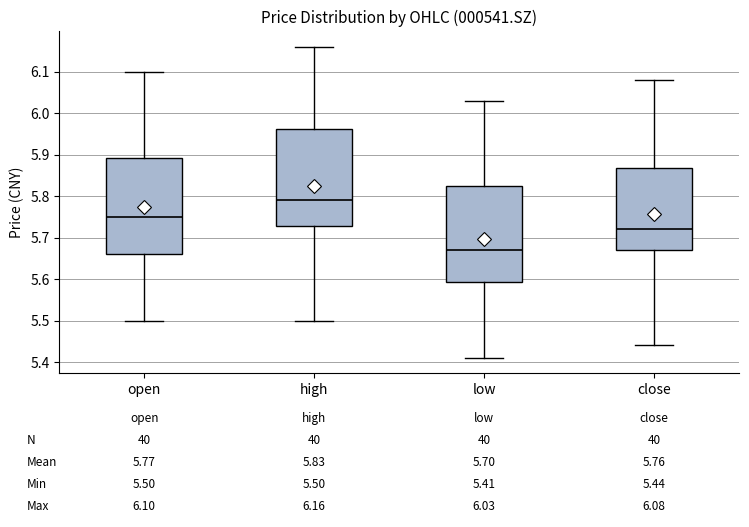

Which box has the highest median line?

high